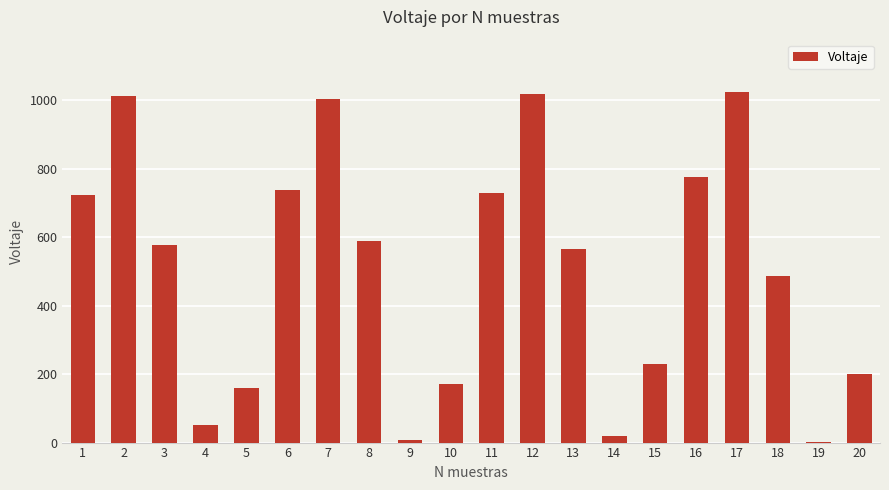

Is it true that the value at 10 is 172?

True